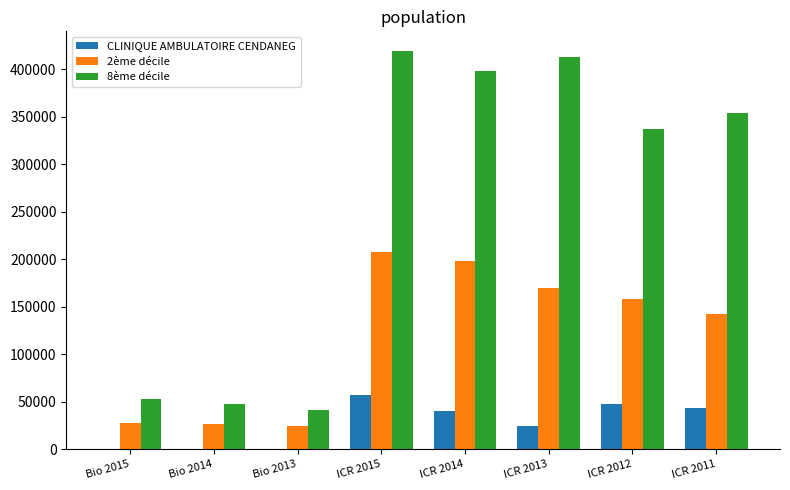

The value of 8ème décile at ICR 2015 is 733172. True or false?

False